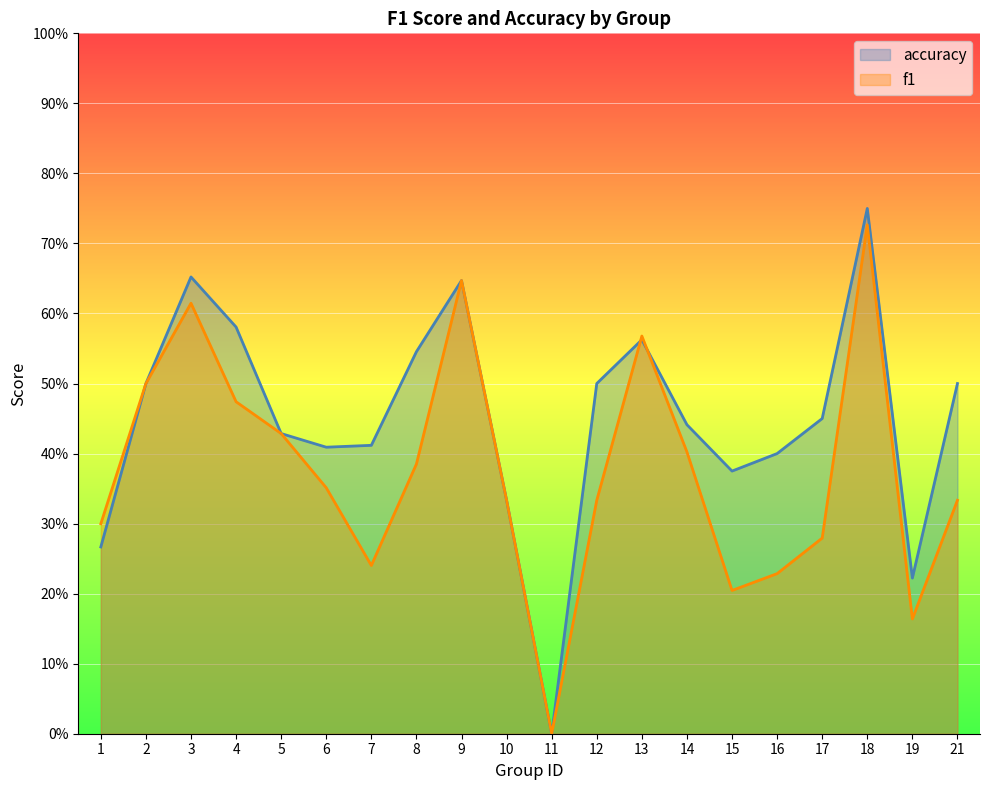

What is the difference between the maximum and minimum values in the f1 series?

0.7